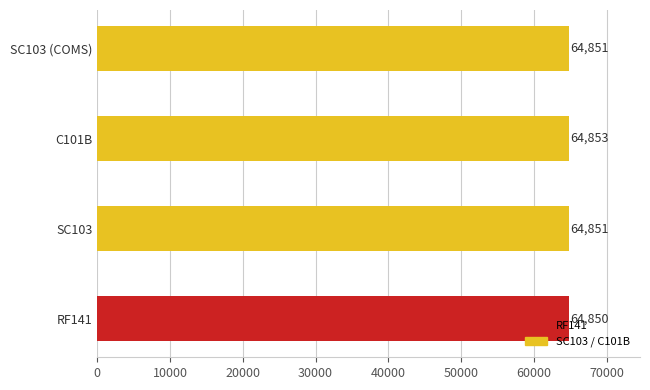

Read the value at SC103 (COMS).

64851